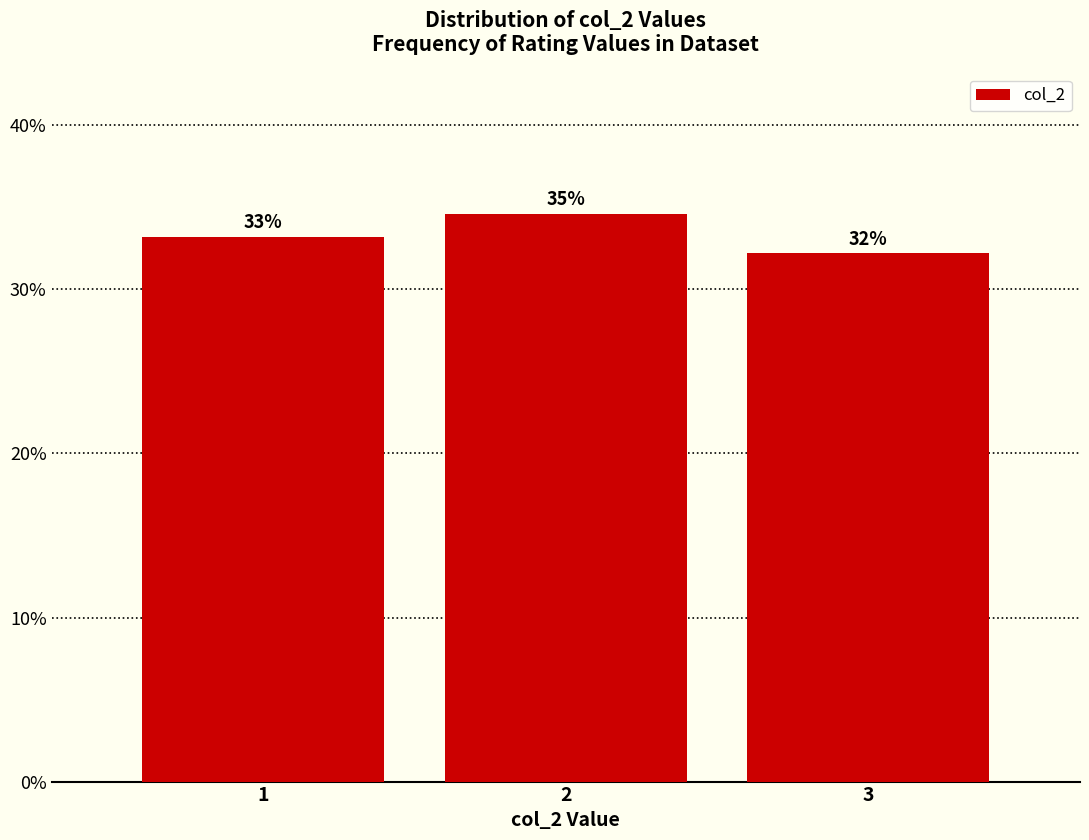

Does the chart contain any negative values?

No